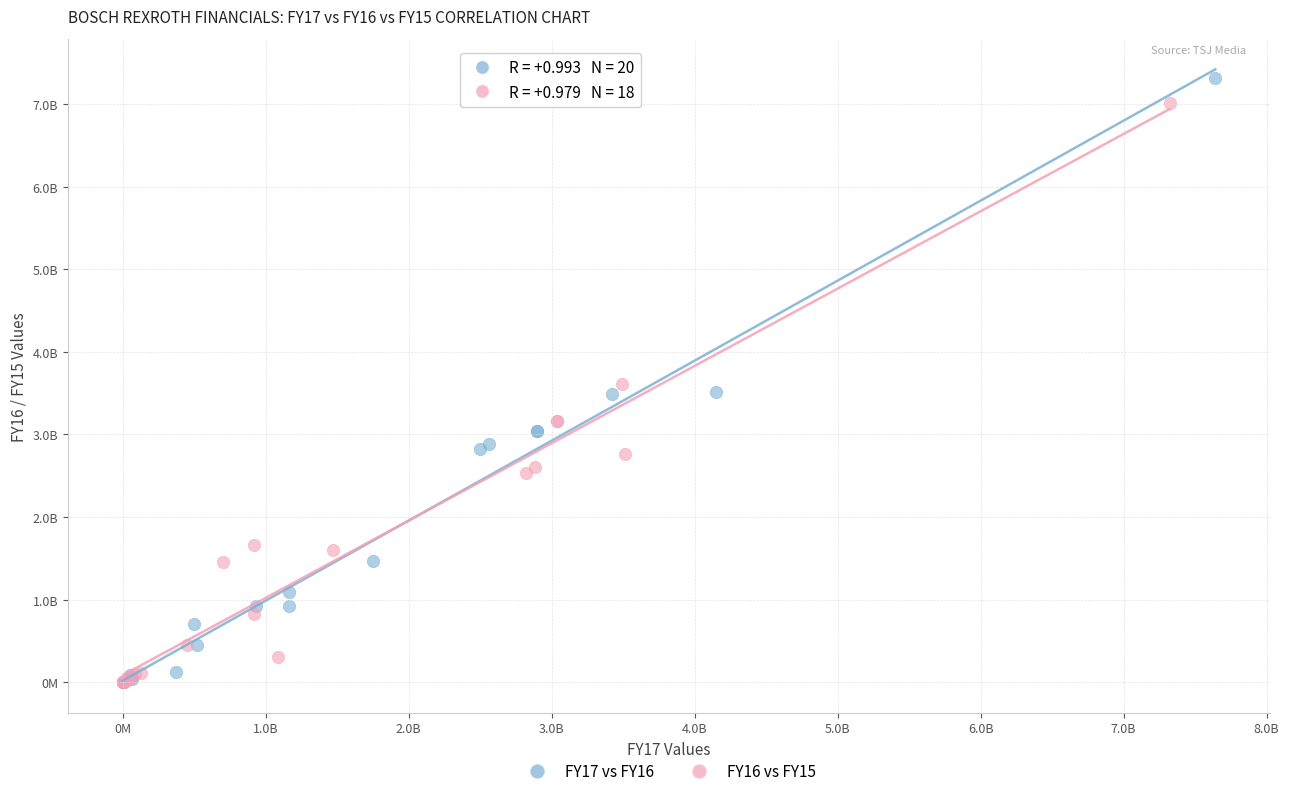

Which series reaches the maximum Y coordinate?

FY17 vs FY16